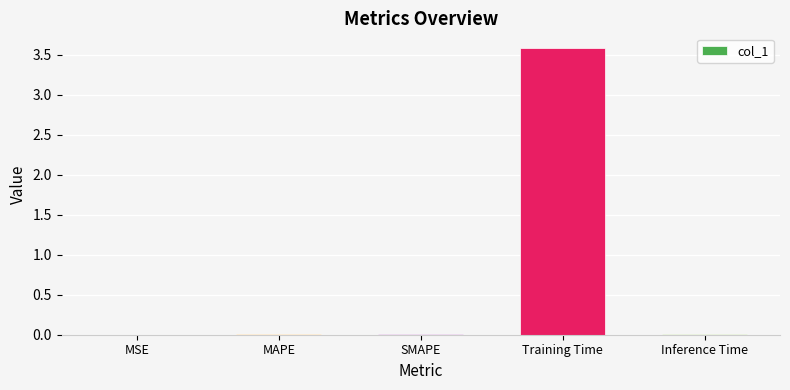

What is the maximum value shown in the chart?

3.6